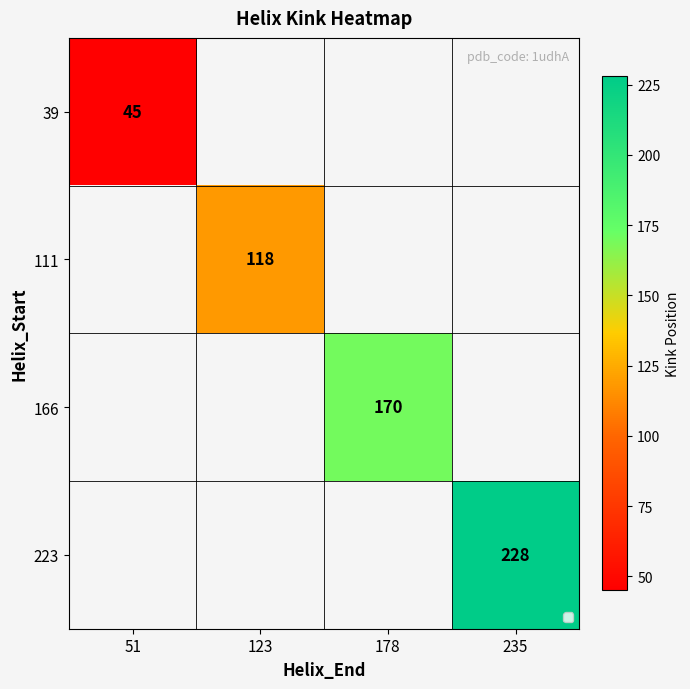

Is it true that 39 equals 45 at 51?

True